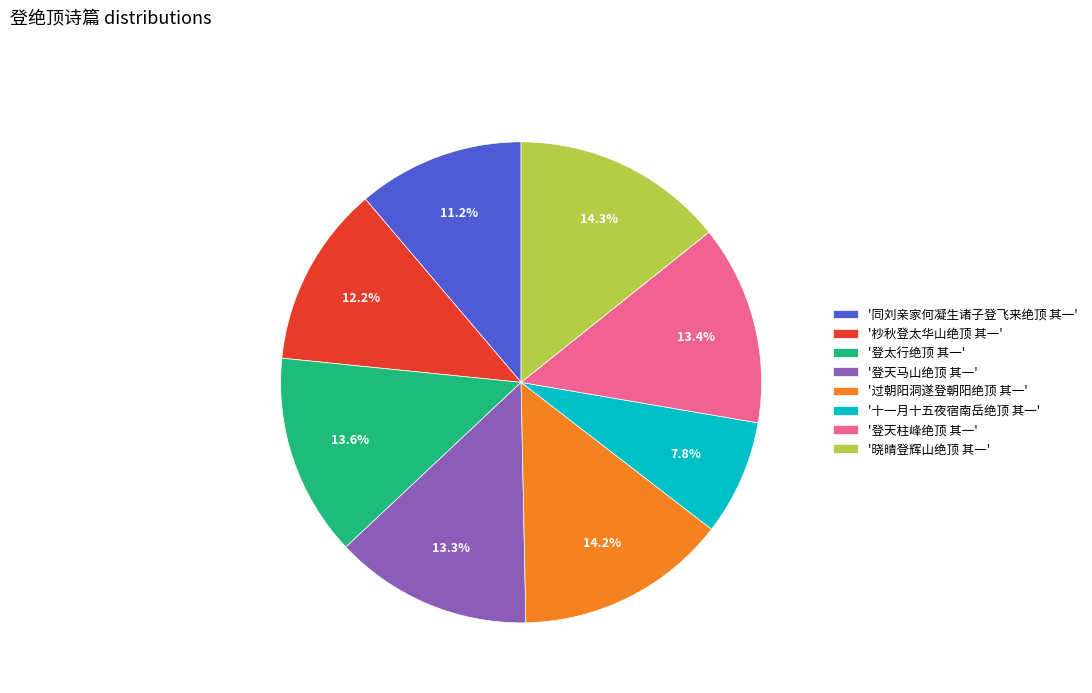

Between '过朝阳洞遂登朝阳绝顶 其一' and '十一月十五夜宿南岳绝顶 其一', which is larger?

'过朝阳洞遂登朝阳绝顶 其一'